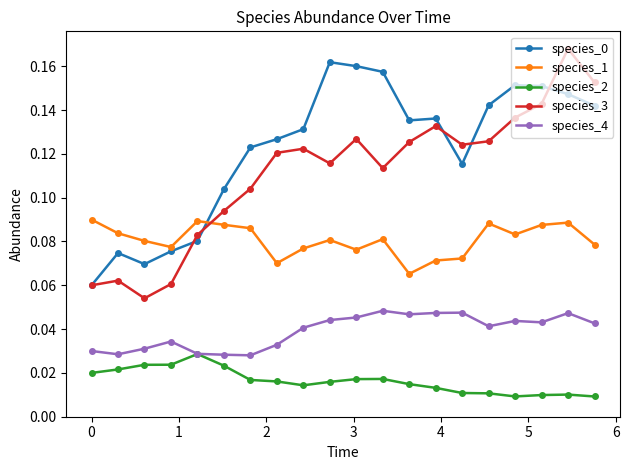

How many times do species_1 and species_0 cross each other?

1